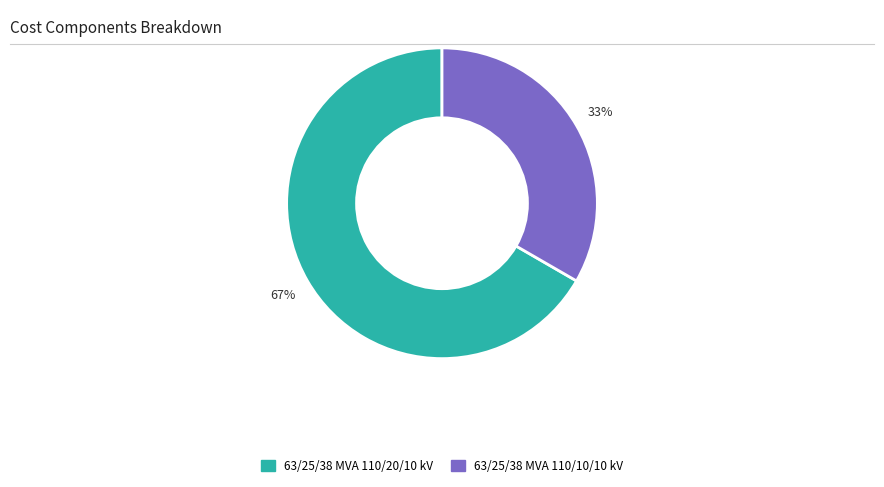

Count the number of slices in the pie.

2